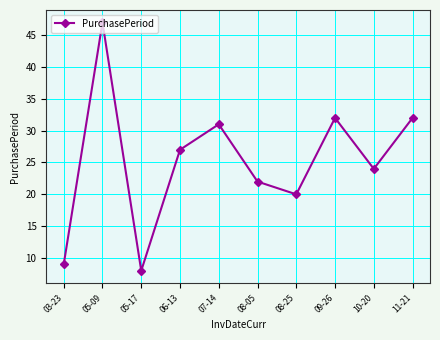

True or false: the data shows 9 at 10-20.

False